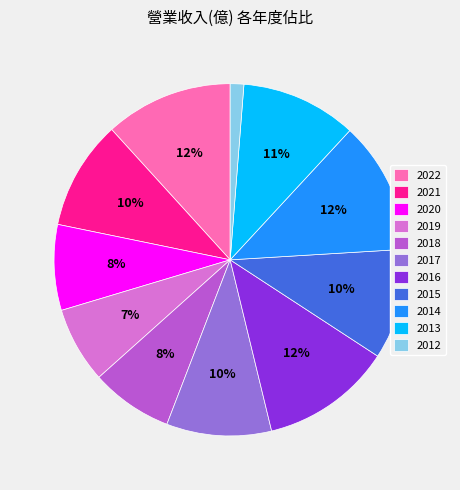

Does 2015 represent more than half of the total?

No